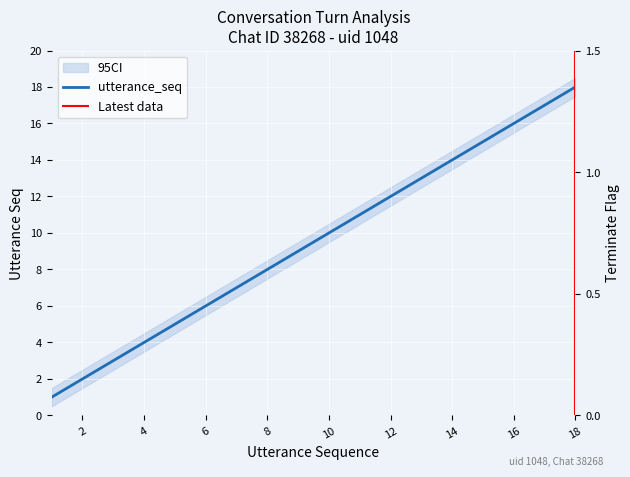

What is the maximum value shown in the chart?

18